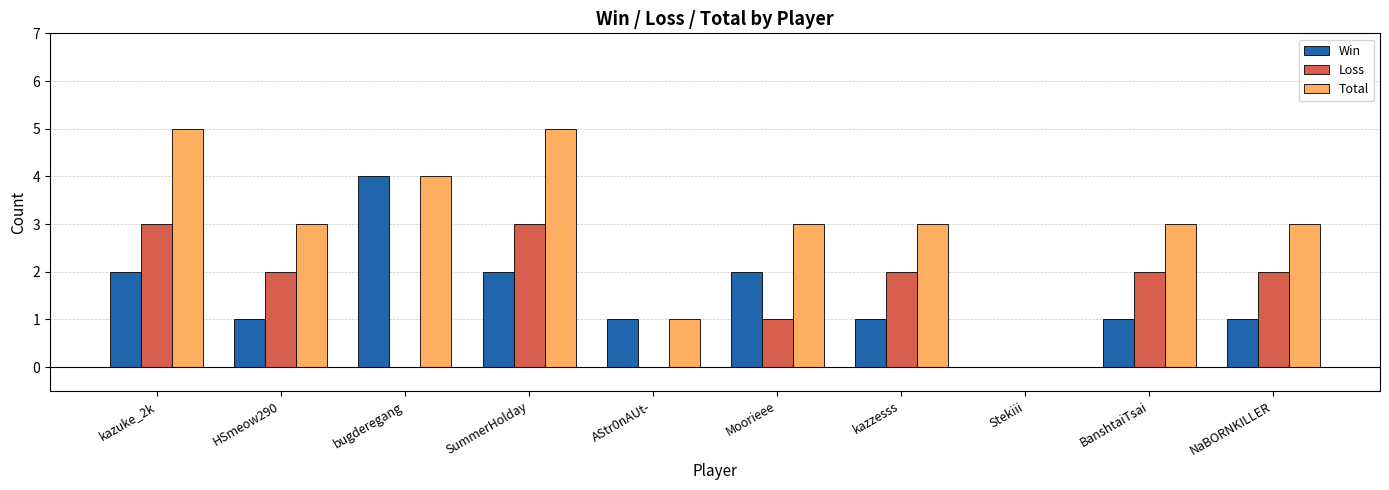

Where does the Total series first go above 3?

kazuke_2k